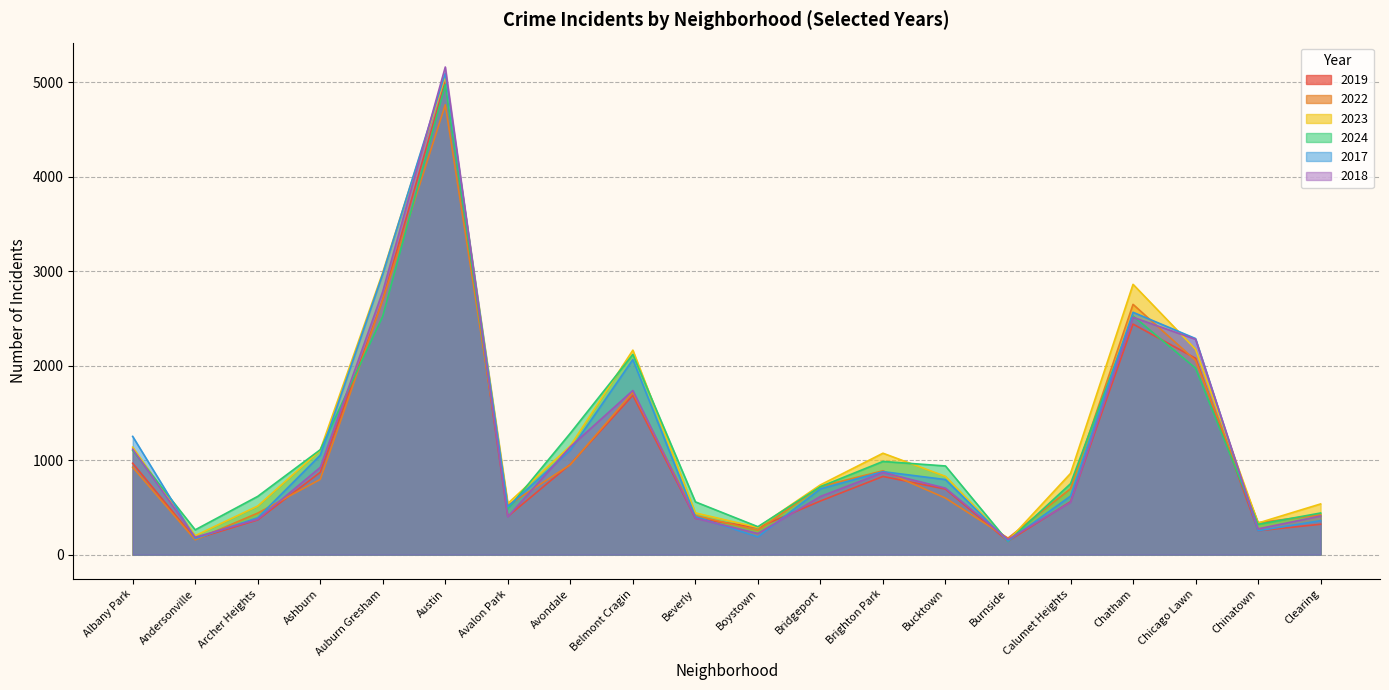

Where is the first local minimum for 2017?

Andersonville